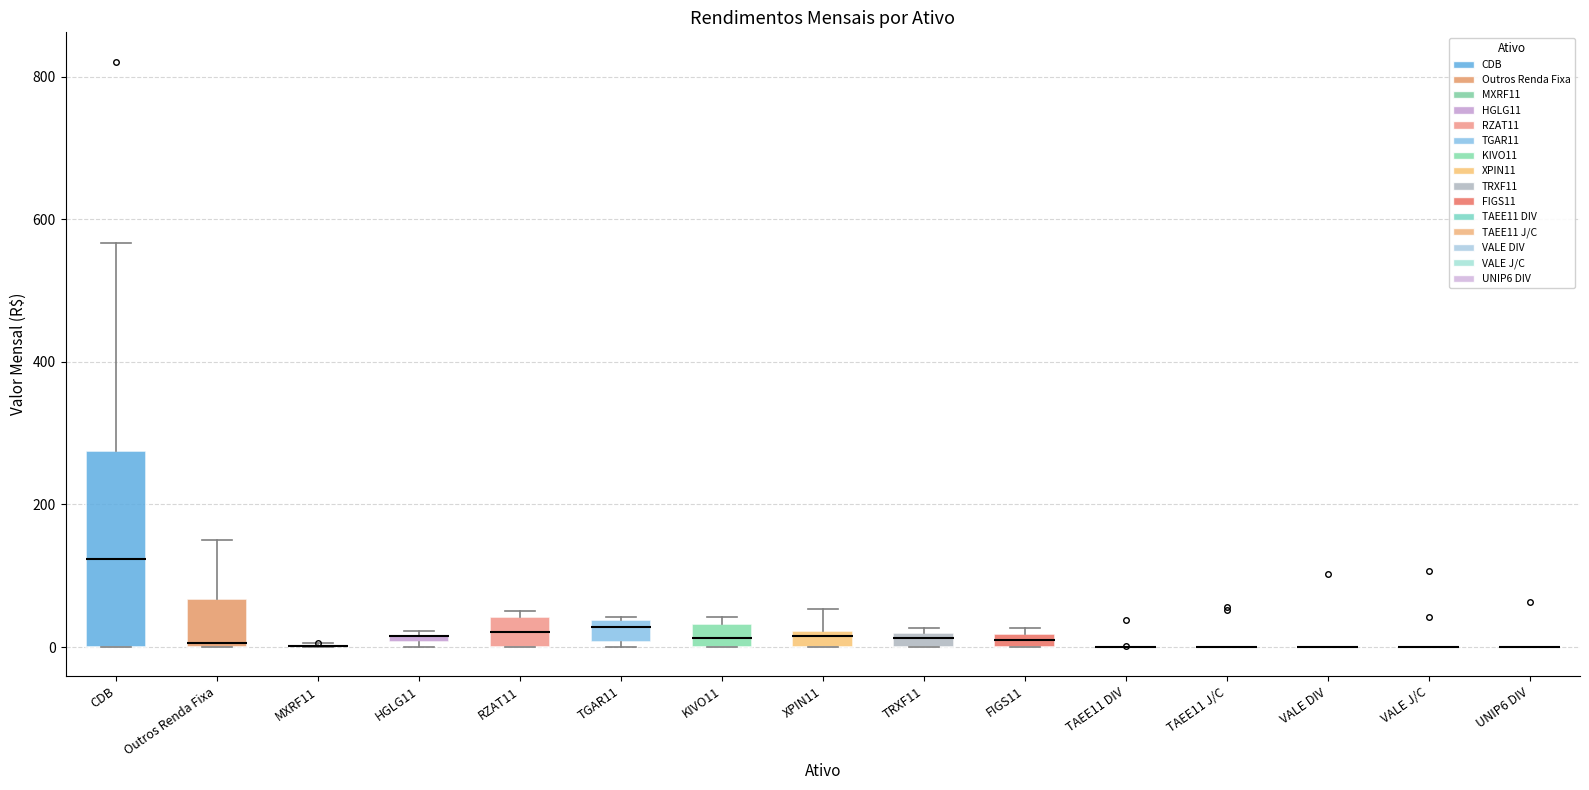

Which box is the tallest, from its lower edge to its upper edge?

CDB